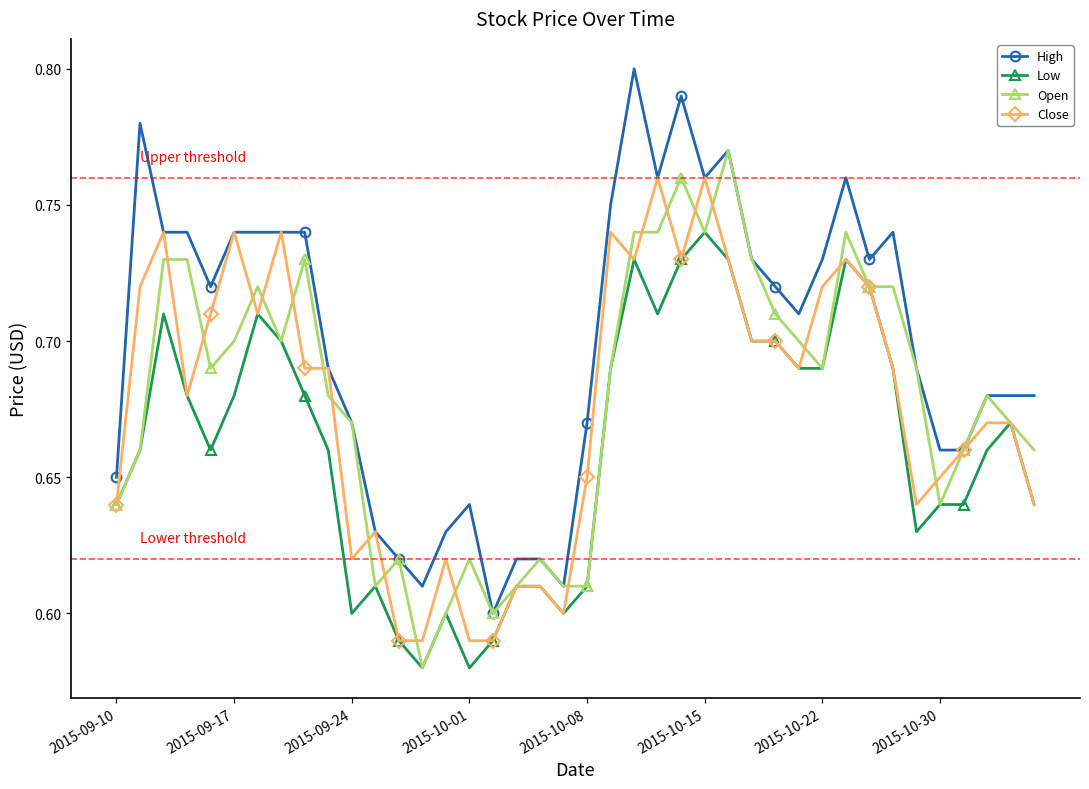

List the series in order of their peak value, highest first.

High, Open, Close, Low